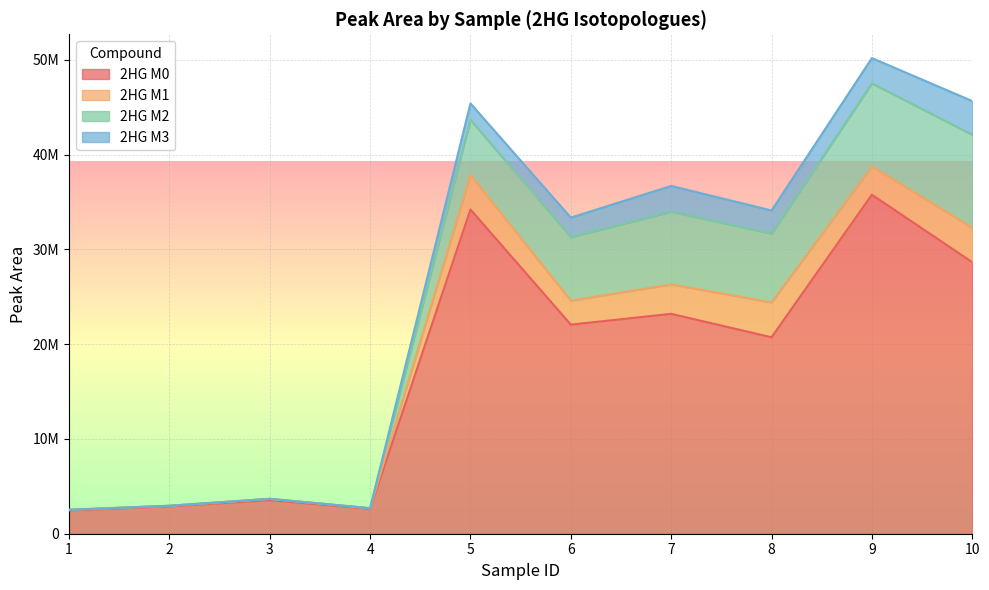

Which series has the largest range (max minus min)?

2HG M0